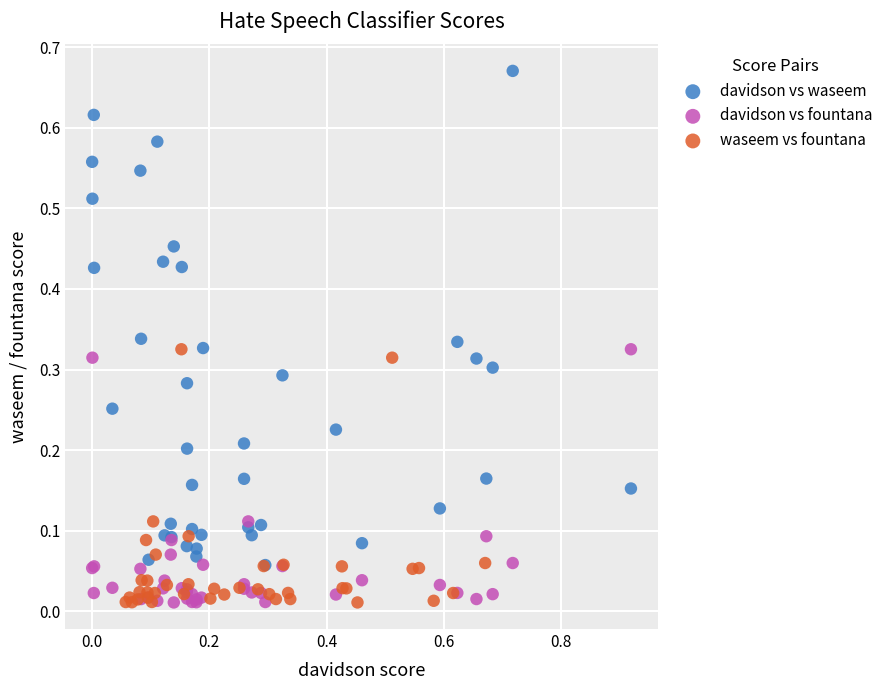

Which series contains the highest Y value?

davidson vs waseem